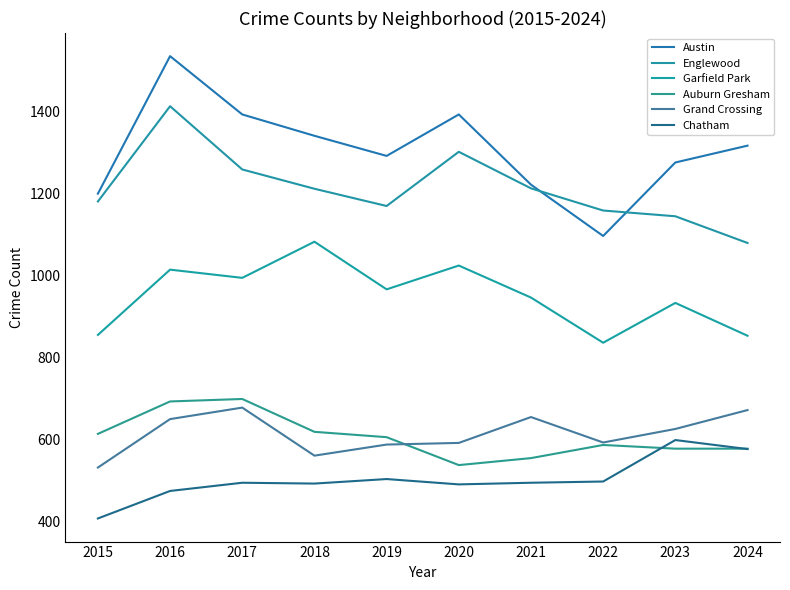

The Chatham series shows 493 at 2018. True or false?

True